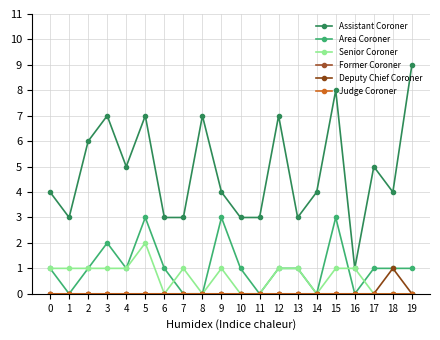

What is the difference between the maximum and second lowest values in the Assistant Coroner series?

6